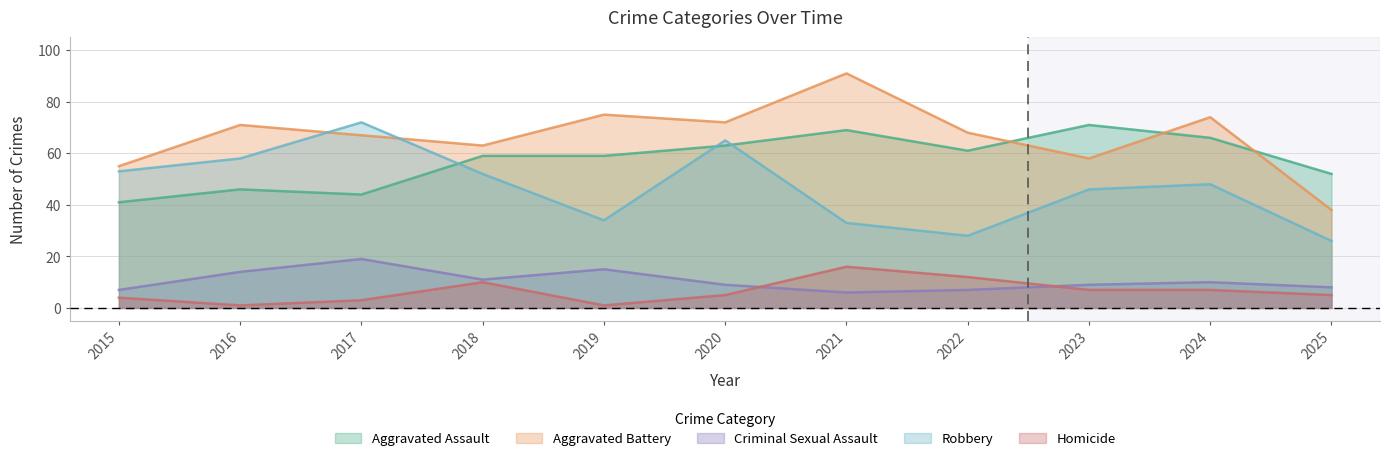

Is it true that Homicide equals 1 at 2016?

True